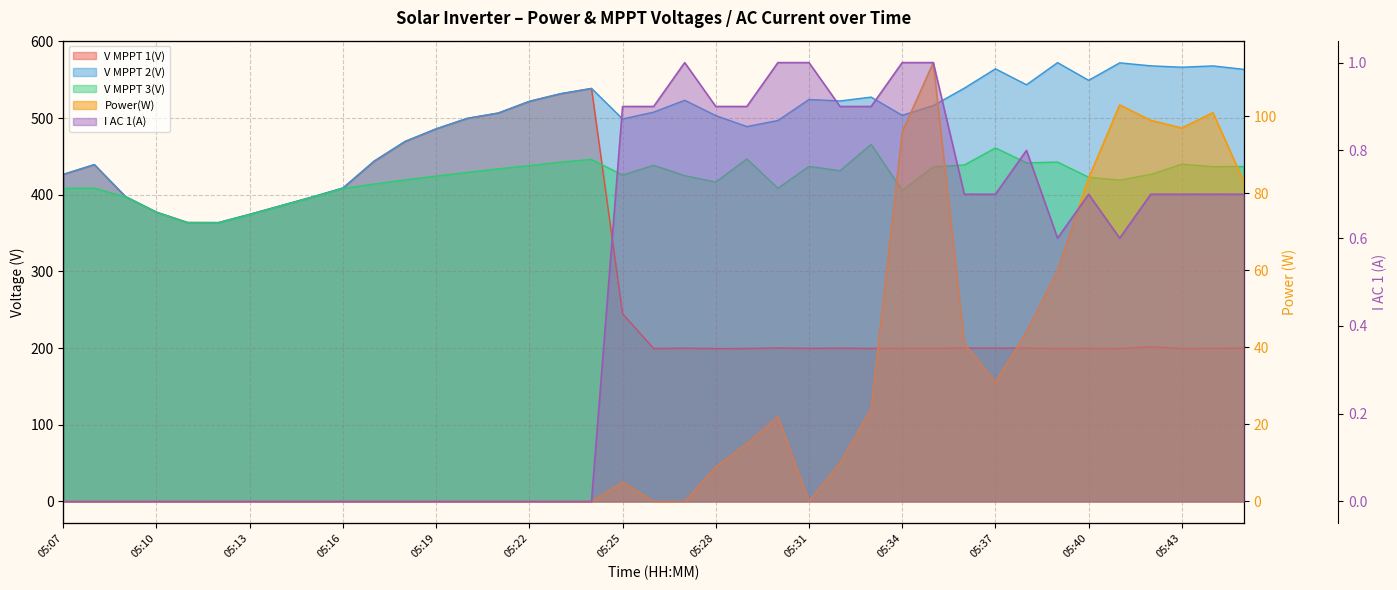

Which series changed the most between 05:23 and 05:27?

V MPPT 1(V)